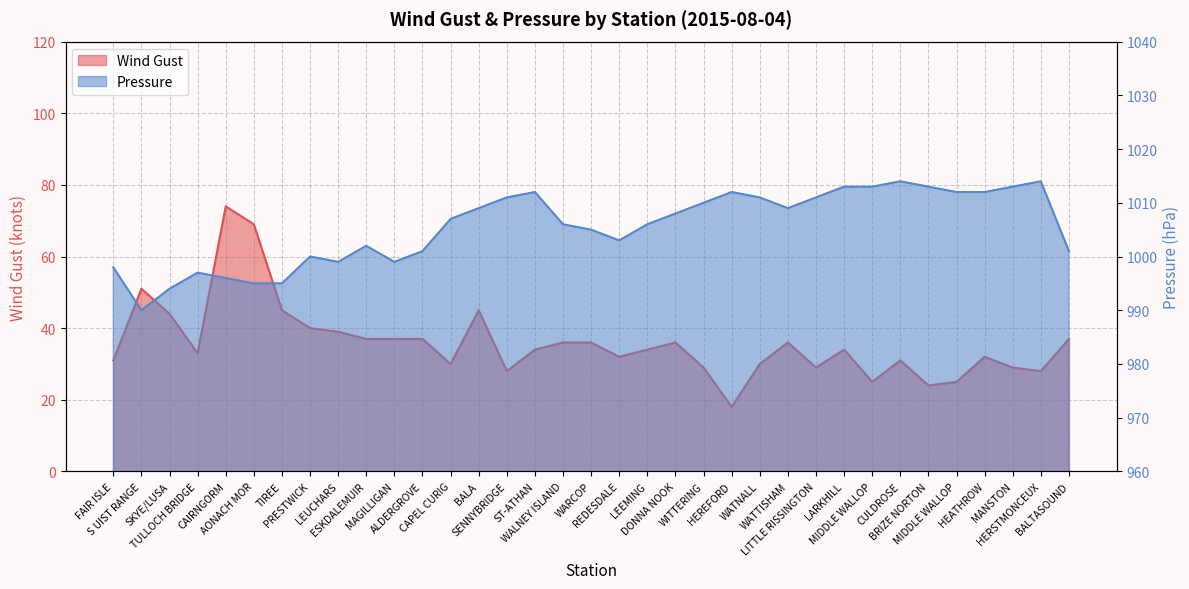

Rank the series by their maximum value, from highest to lowest.

Pressure, Wind Gust